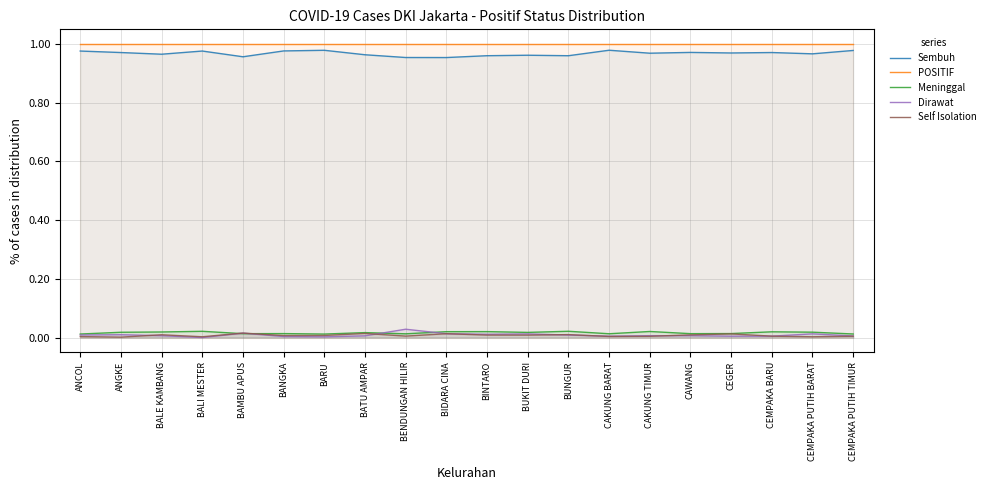

True or false: Self Isolation and POSITIF cross at least once.

False